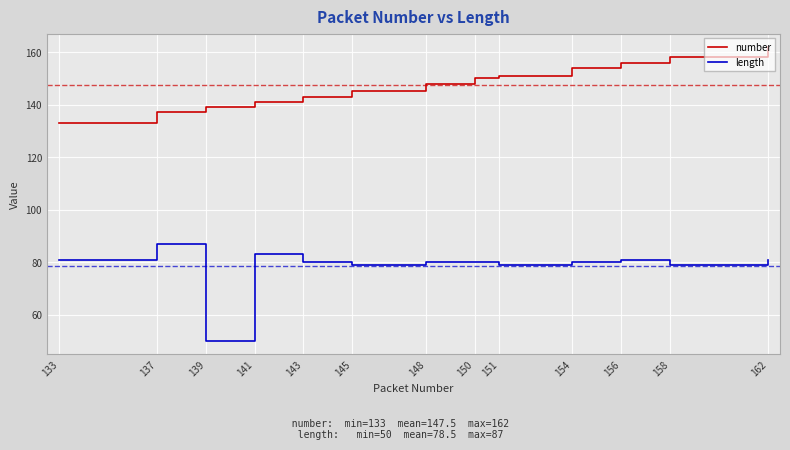

Which series has the largest total across all categories?

number